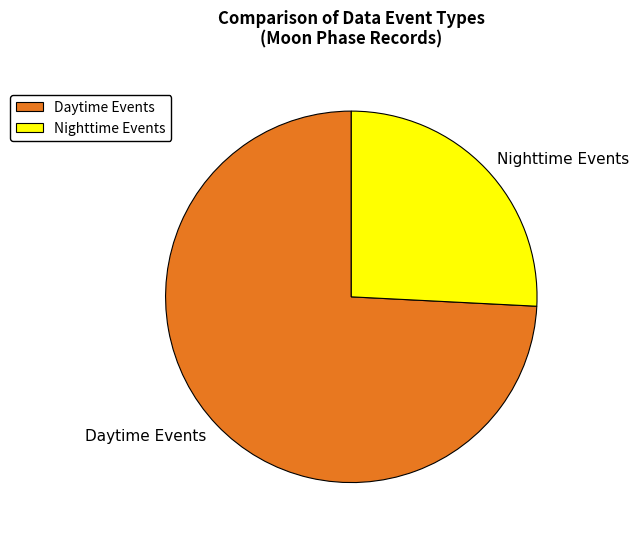

Rank the categories by value from highest to lowest.

Daytime Events, Nighttime Events